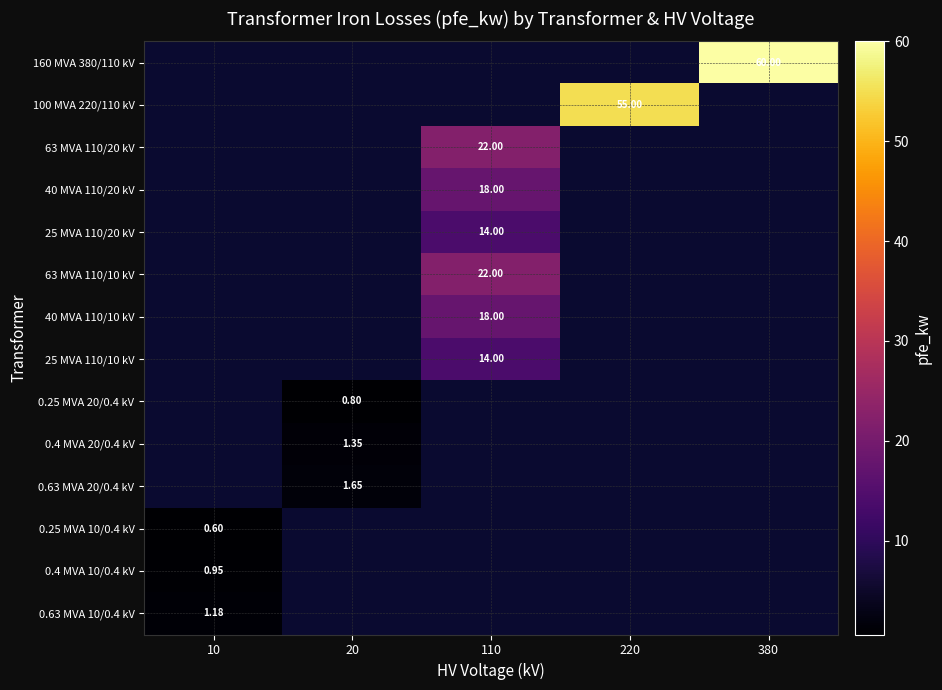

Is it true that 63 MVA 110/10 kV equals -7.8 at 380?

False